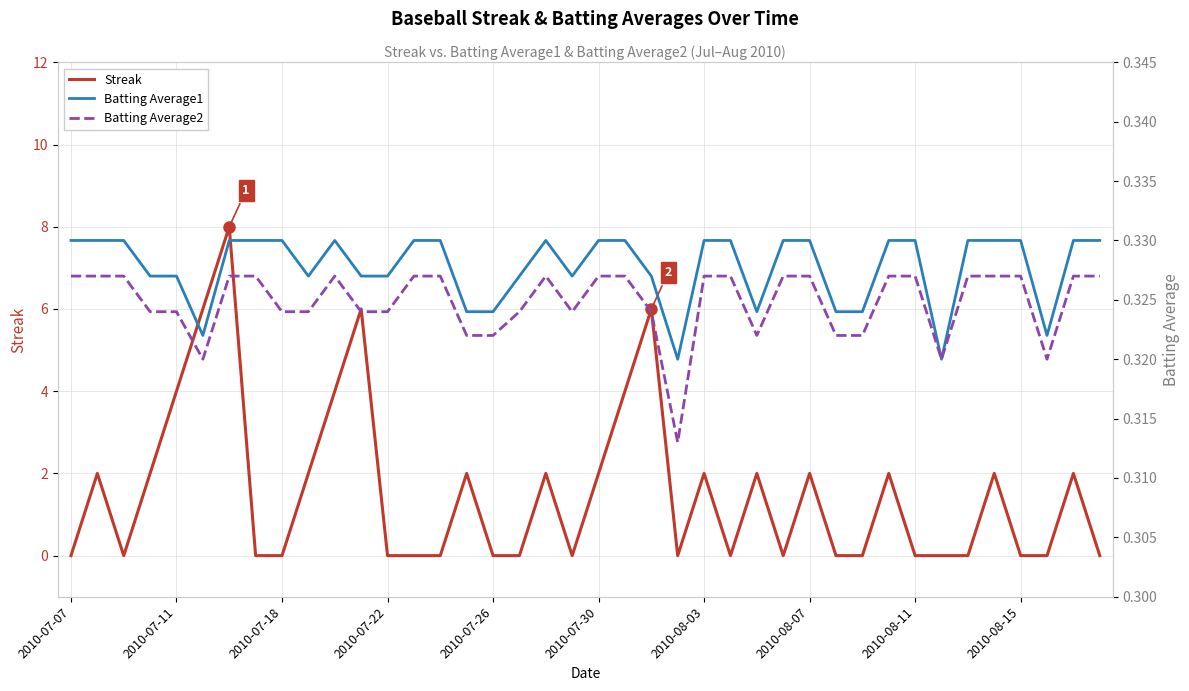

Is it true that Streak equals 3 at 2010-08-07?

False